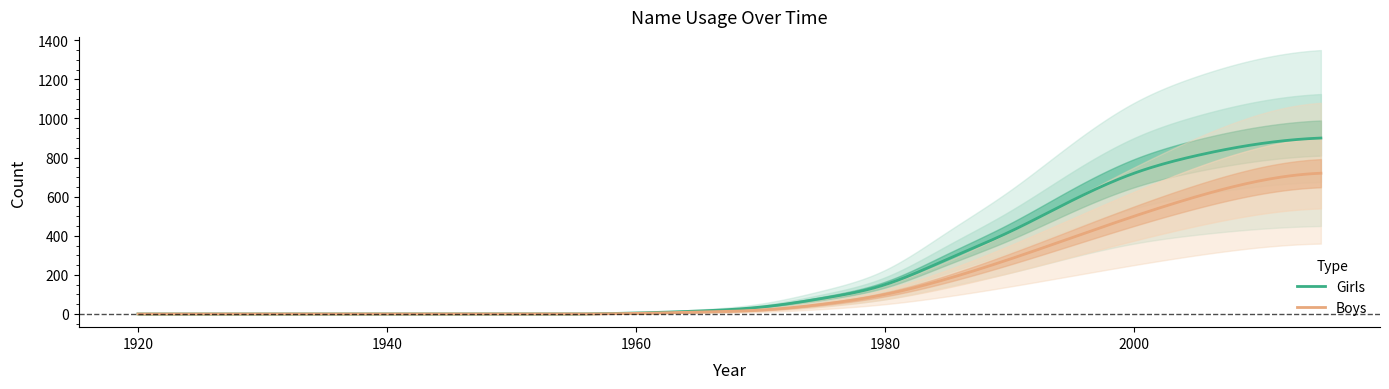

What is the average value of the Girls series?

233.1